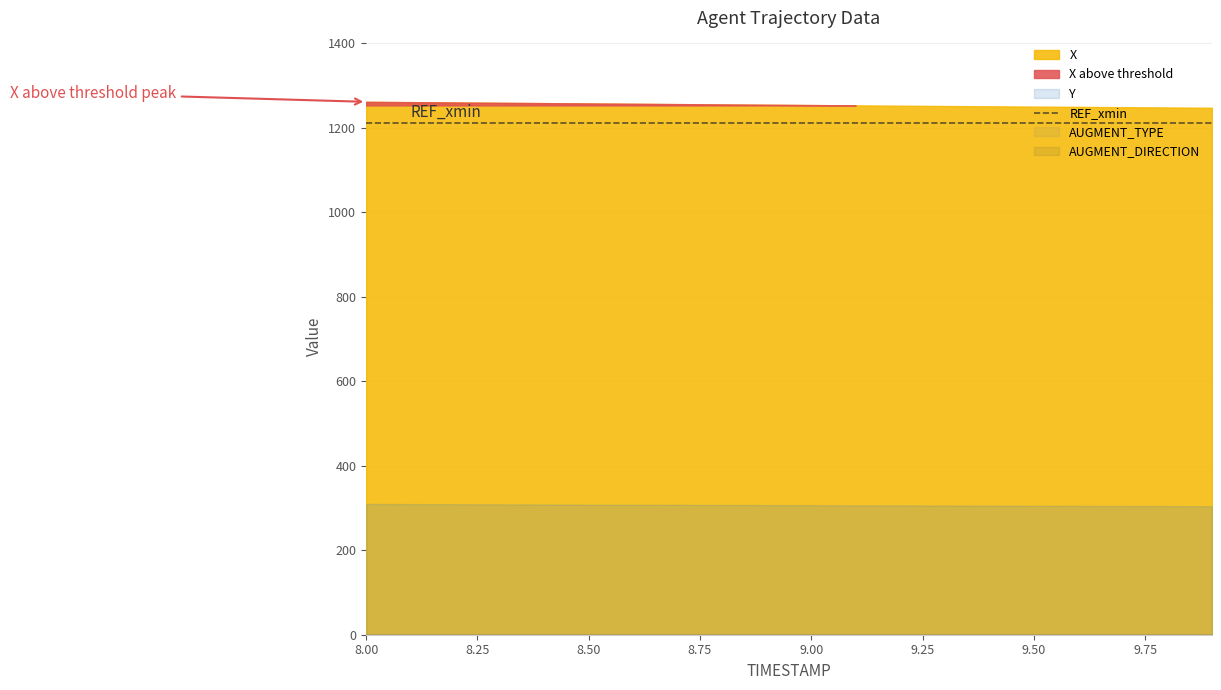

The value of Y at 9.2 is 185.9. True or false?

False